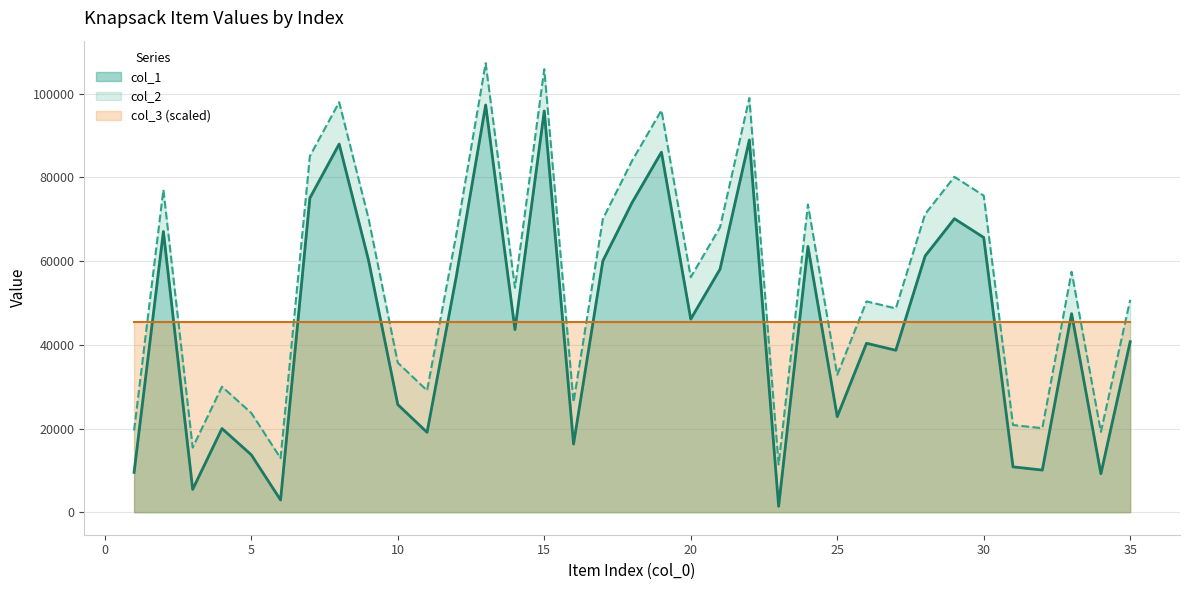

True or false: col_2 and col_1 intersect in this chart.

False